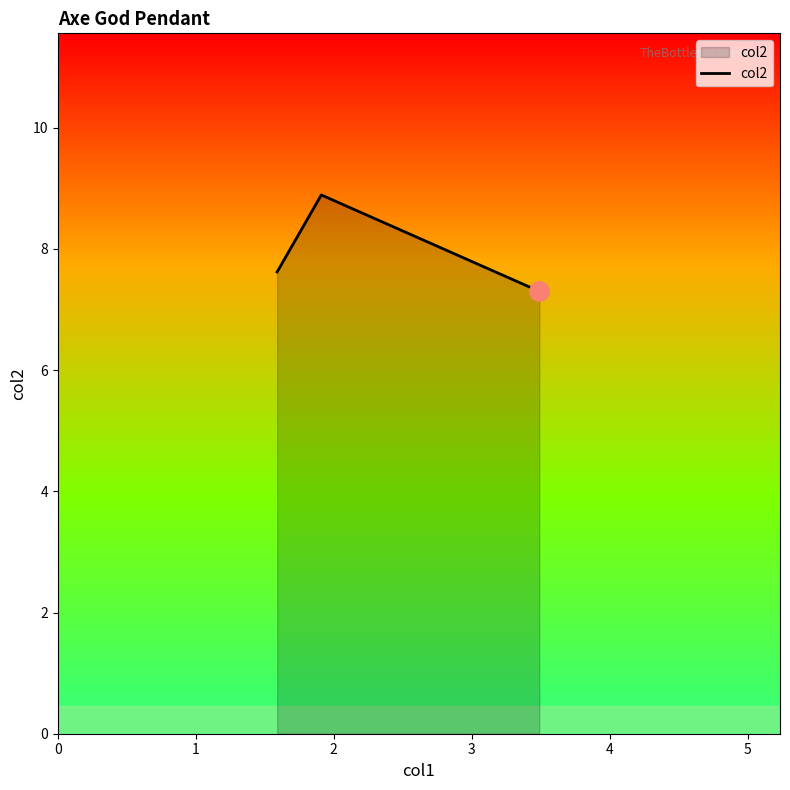

What is the greatest value displayed?

8.9